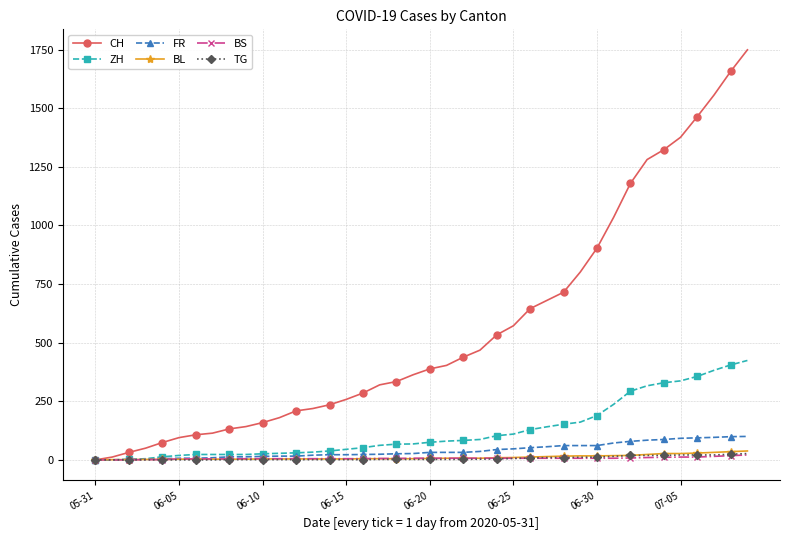

What is the value of the CH point at the 3rd from the left?

32